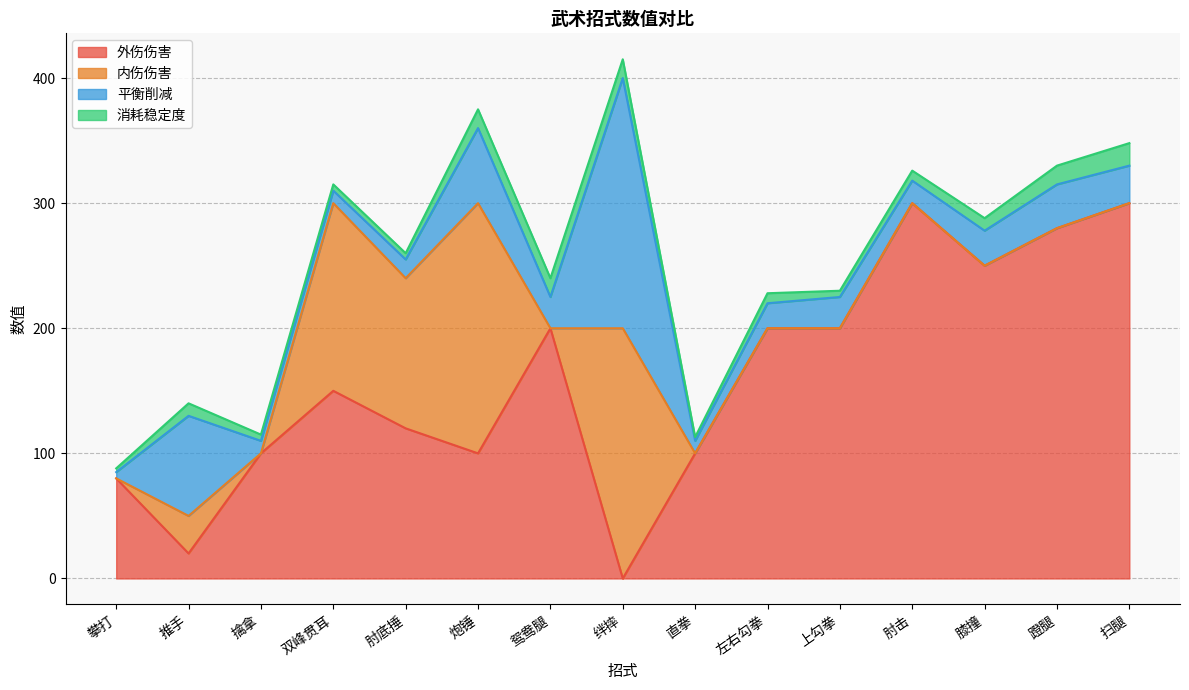

Where is the first local maximum for 平衡削减?

推手